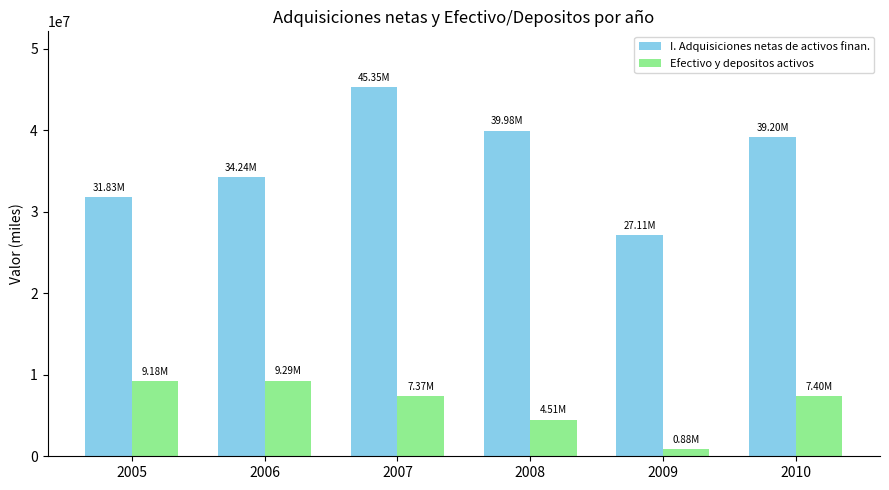

At which category does the chart reach its peak across all series?

2007